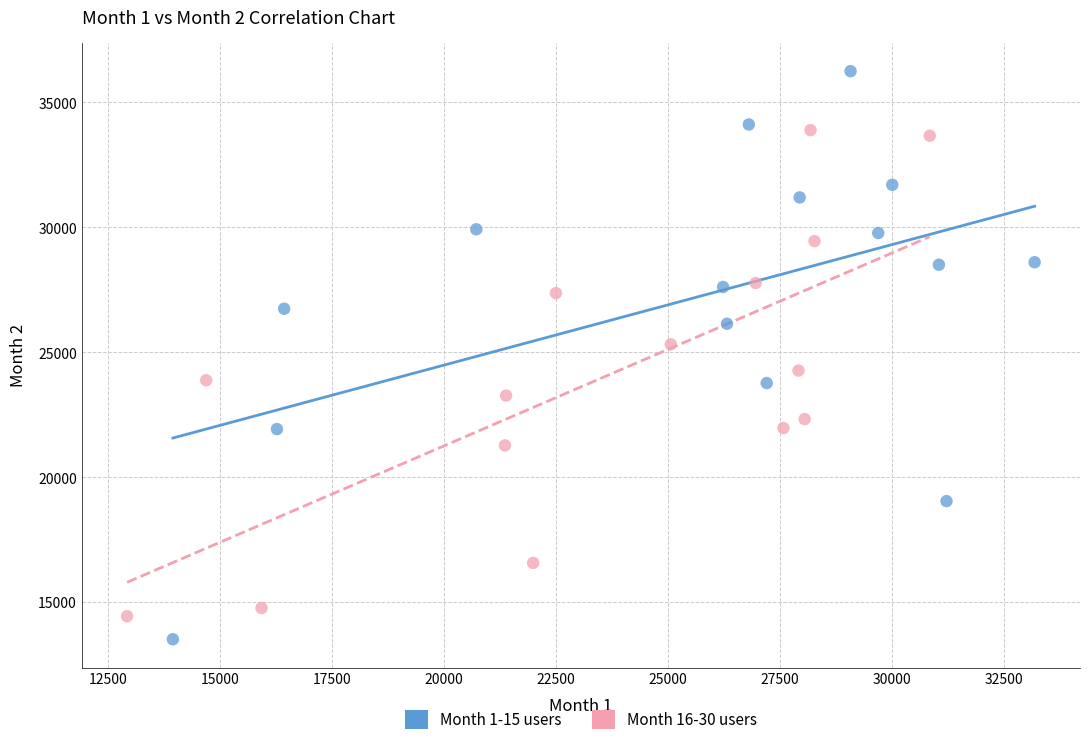

What are all the series names shown in the legend?

Month 1-15 users, Month 16-30 users